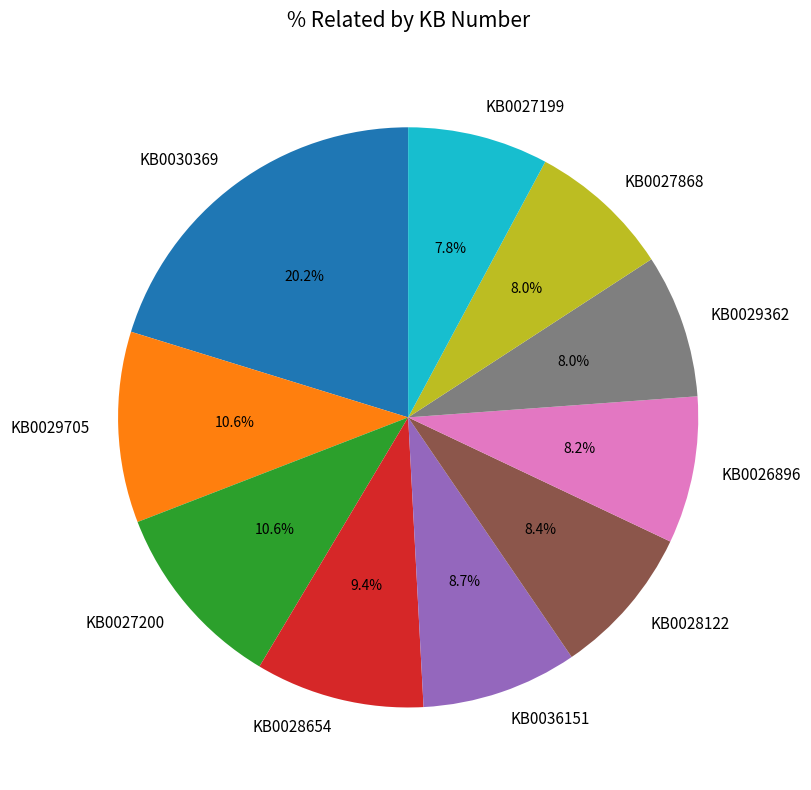

Which category has the biggest portion of the pie?

KB0030369